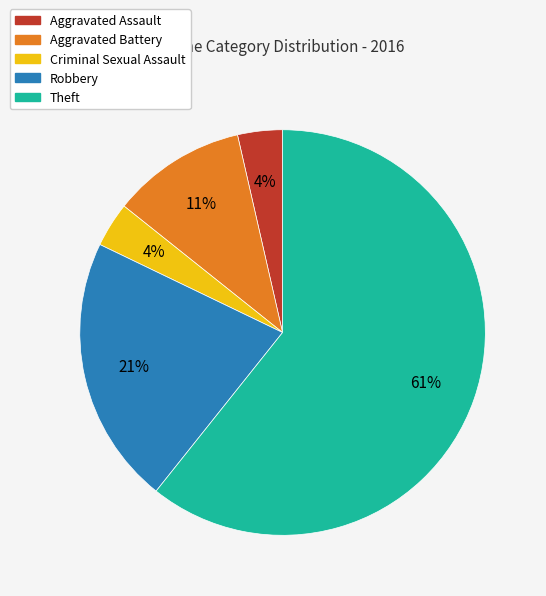

The Aggravated Assault slice represents 4% of the pie. True or false?

True